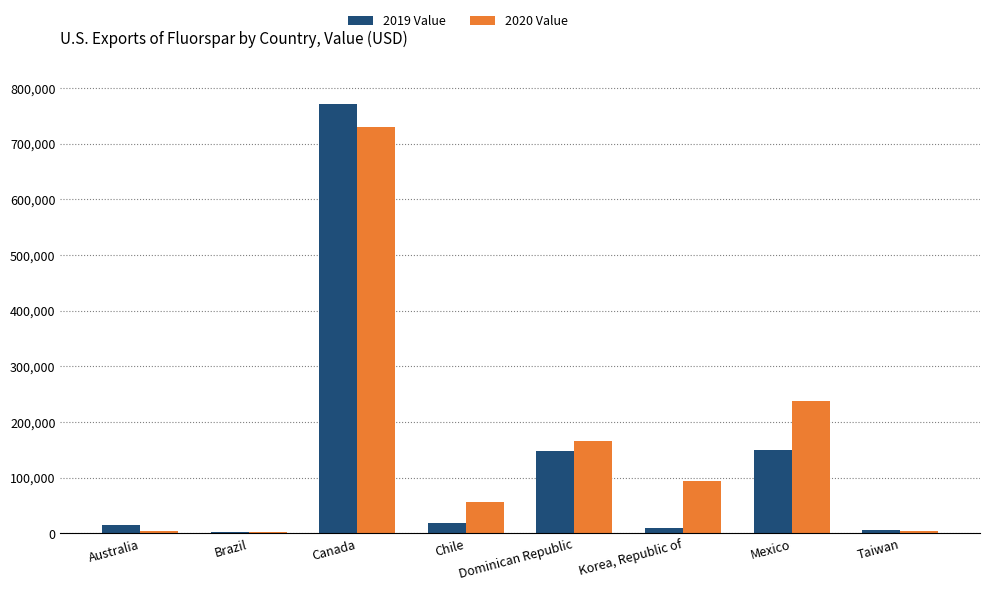

What is the total value across all series at Dominican Republic?

312000